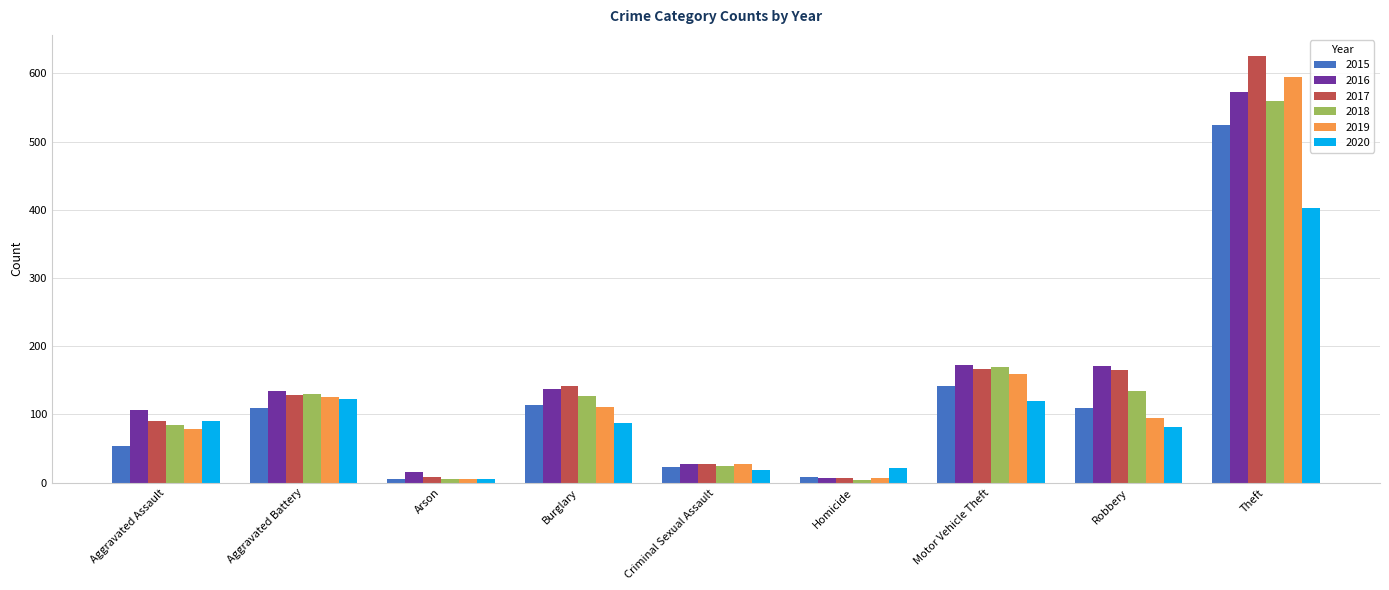

What value does the 2020 series have at Aggravated Battery?

123